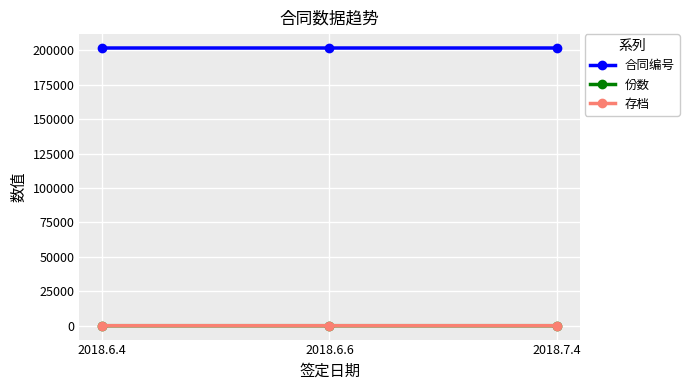

What is the minimum value for 合同编号?

201801